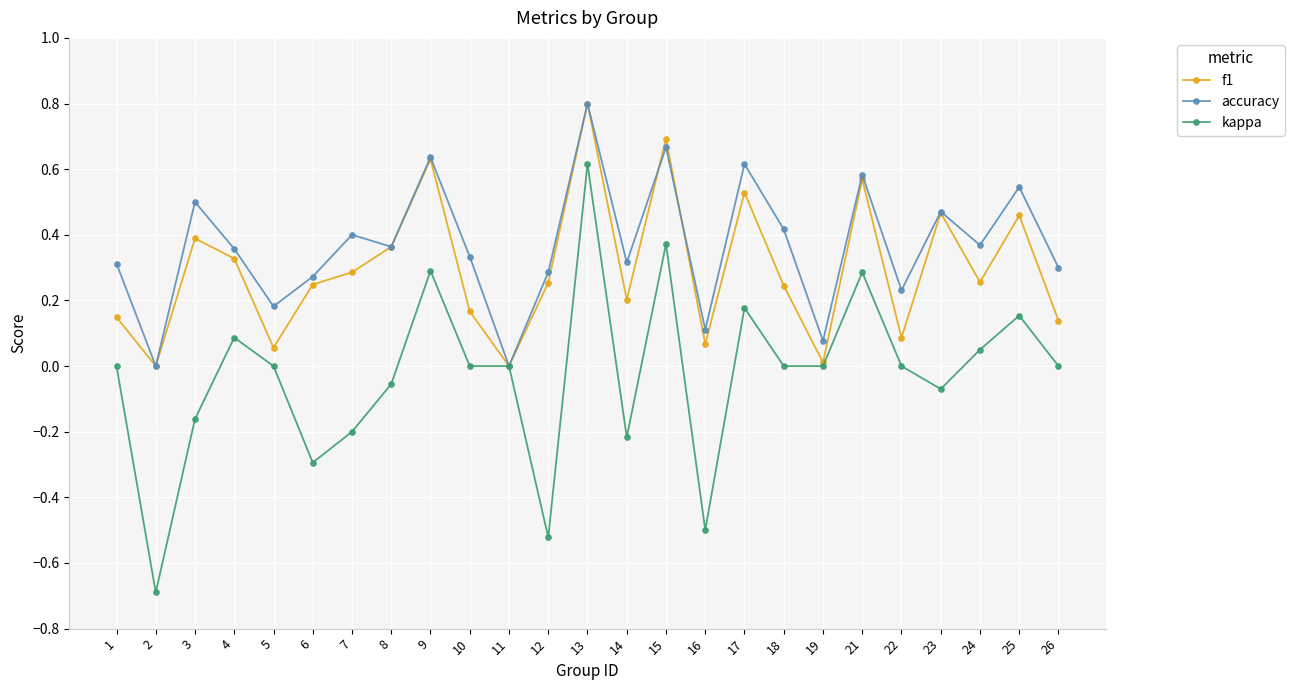

What is the total value across all series at 25?

1.2